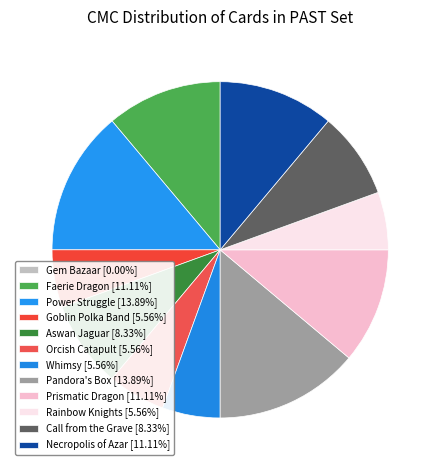

Rank the categories by value from highest to lowest.

Power Struggle, Pandora's Box, Faerie Dragon, Prismatic Dragon, Necropolis of Azar, Aswan Jaguar, Call from the Grave, Goblin Polka Band, Orcish Catapult, Whimsy, Rainbow Knights, Gem Bazaar